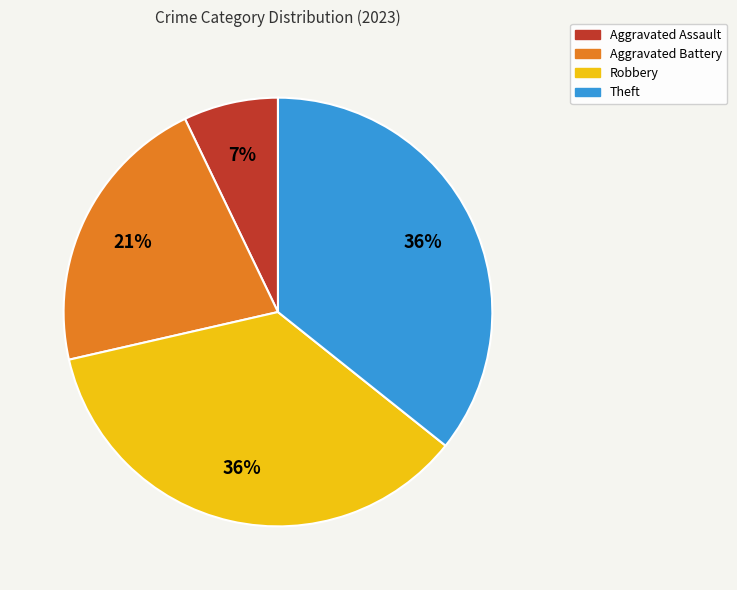

Between Aggravated Assault and Aggravated Battery, which is larger?

Aggravated Battery